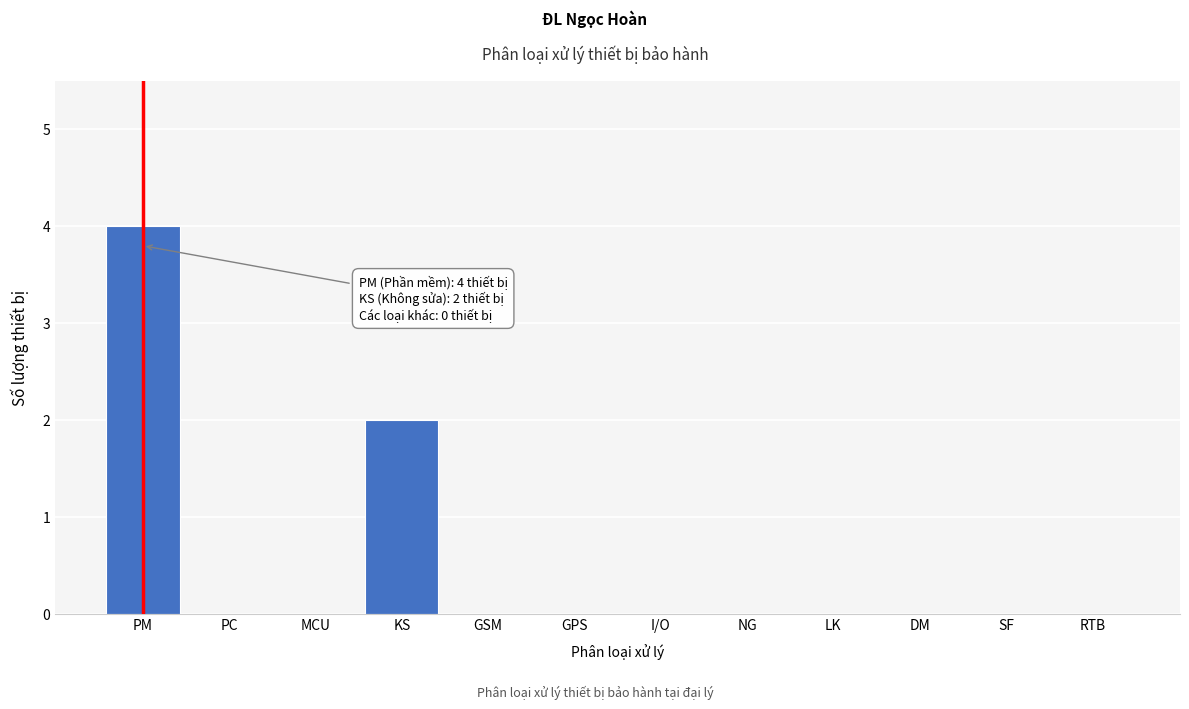

Reading right to left, extract all data points from this chart.

RTB=0	SF=0	DM=0	LK=0	NG=0	I/O=0	GPS=0	GSM=0	KS=2	MCU=0	PC=0	PM=4